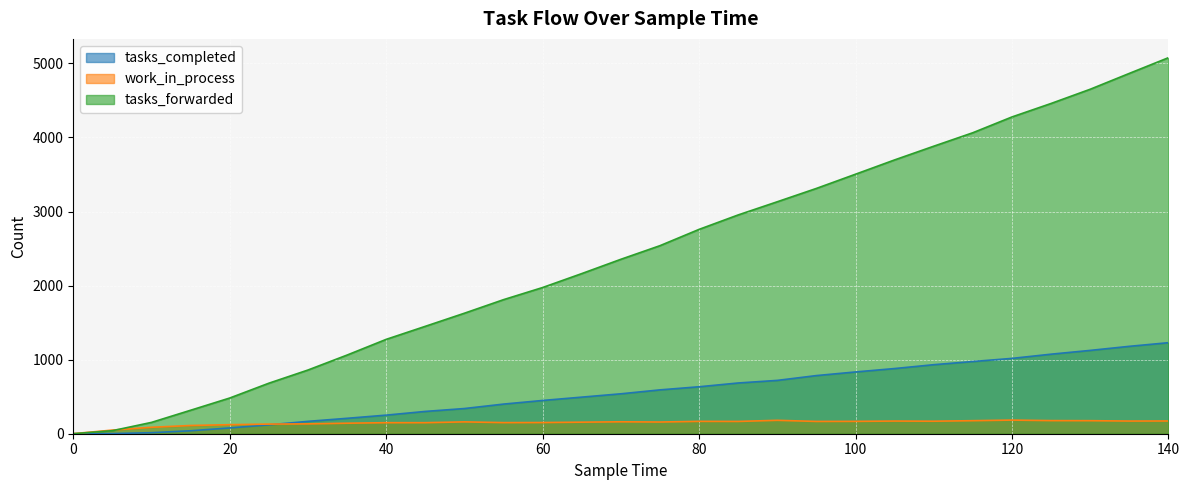

True or false: tasks_forwarded has more than 2 points higher than both neighbors.

False